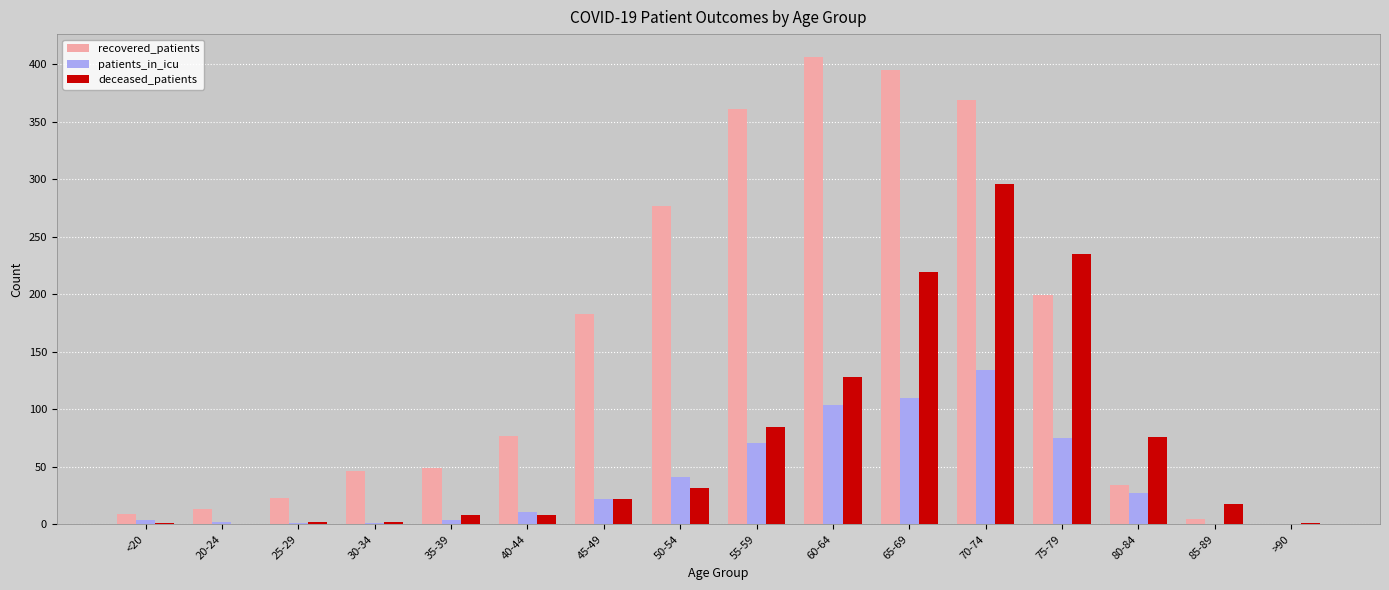

Read the deceased_patients value at 65-69, to the nearest 5.

220